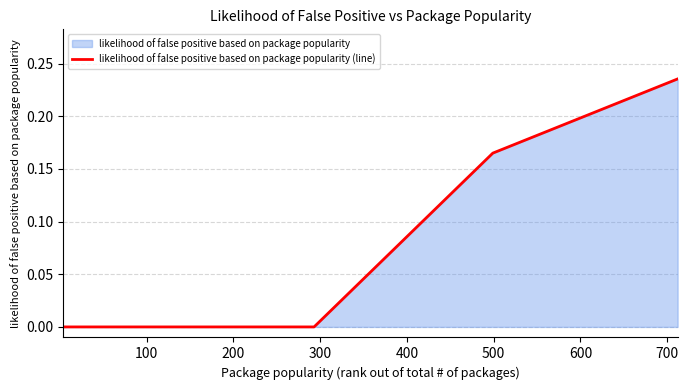

True or false: there are more than 2 points higher than both neighbors.

False